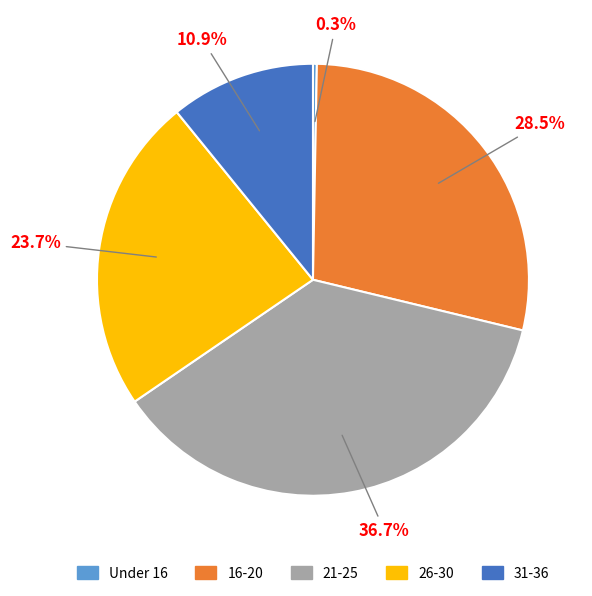

How many segments does this pie chart have?

5